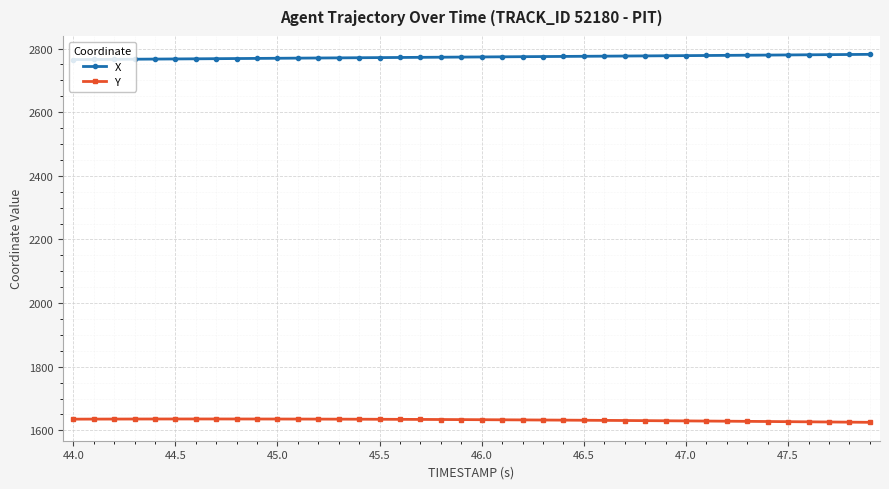

What is the average value of the Y series?

1632.5